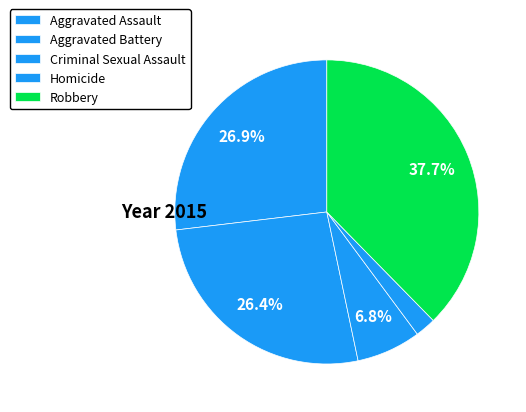

True or false: Aggravated Battery accounts for 26% of the total.

True